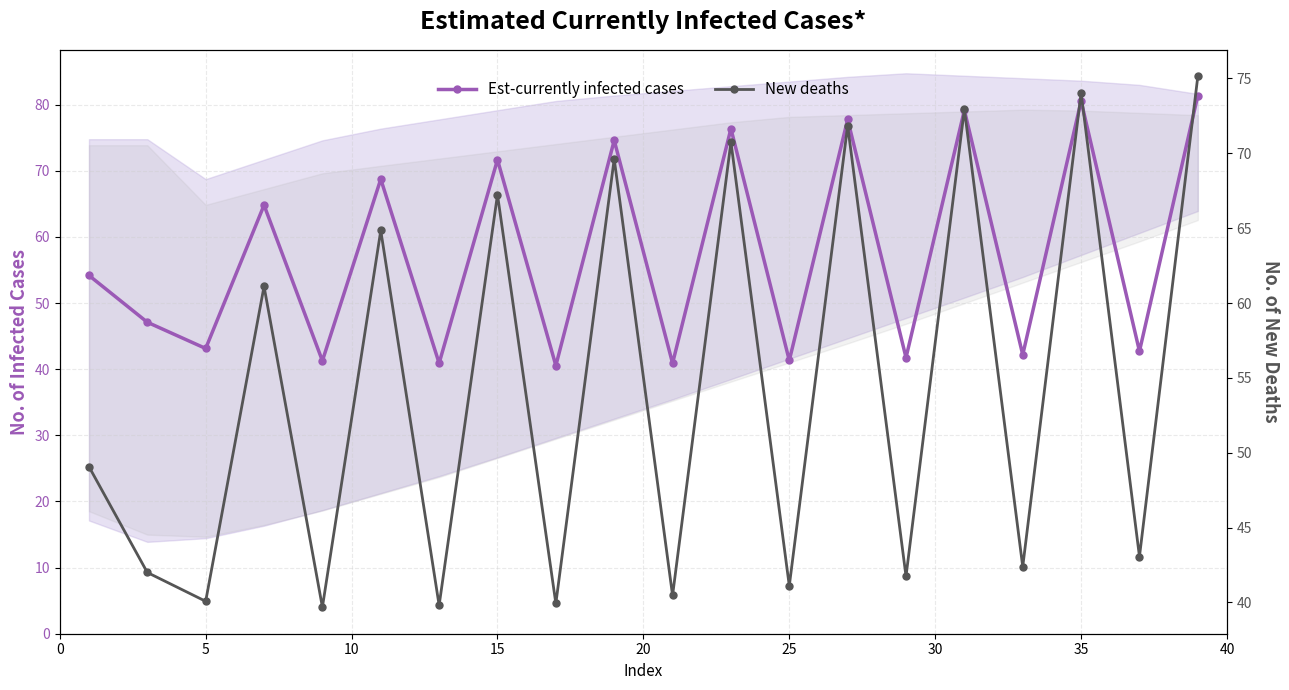

True or false: Est-currently infected cases has more than 0 points higher than both neighbors.

True